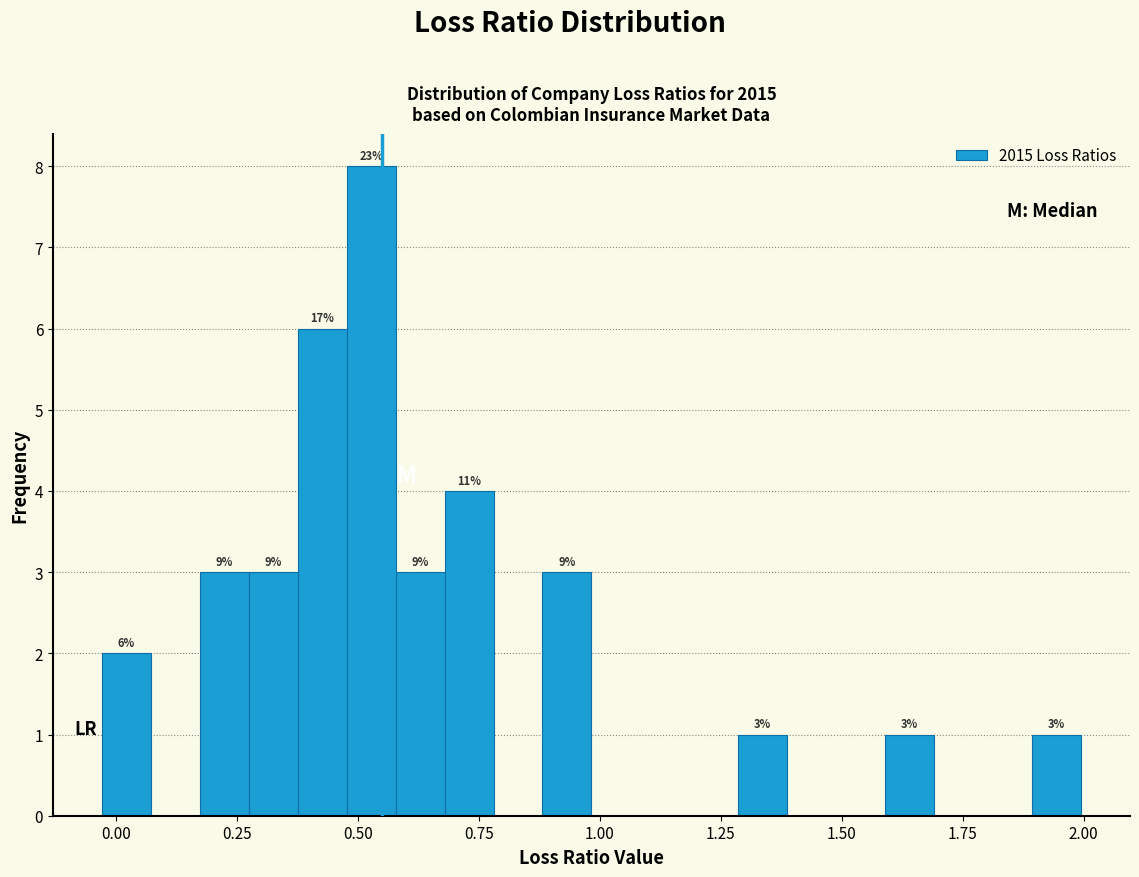

Read against the x-axis, roughly where is the centre of the tallest bar?

0.55